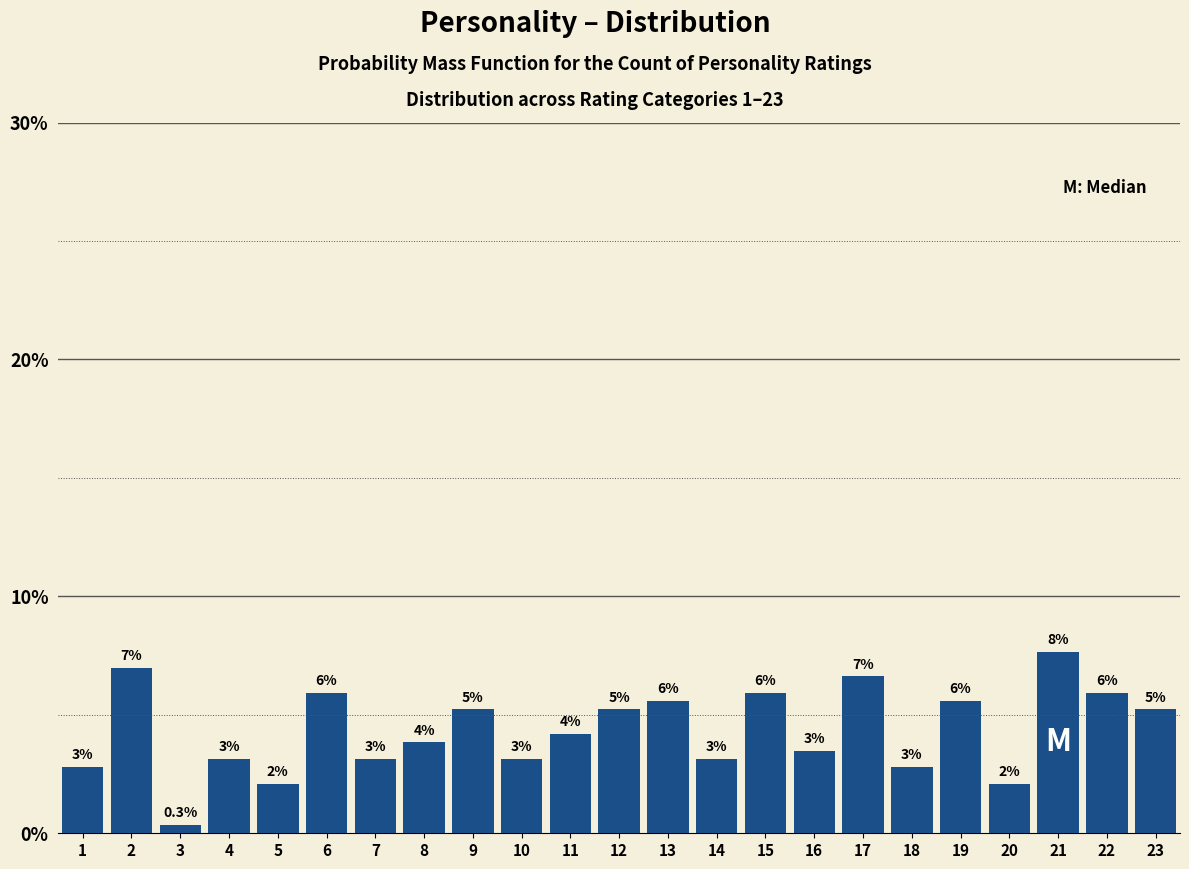

Does the chart contain any negative values?

No